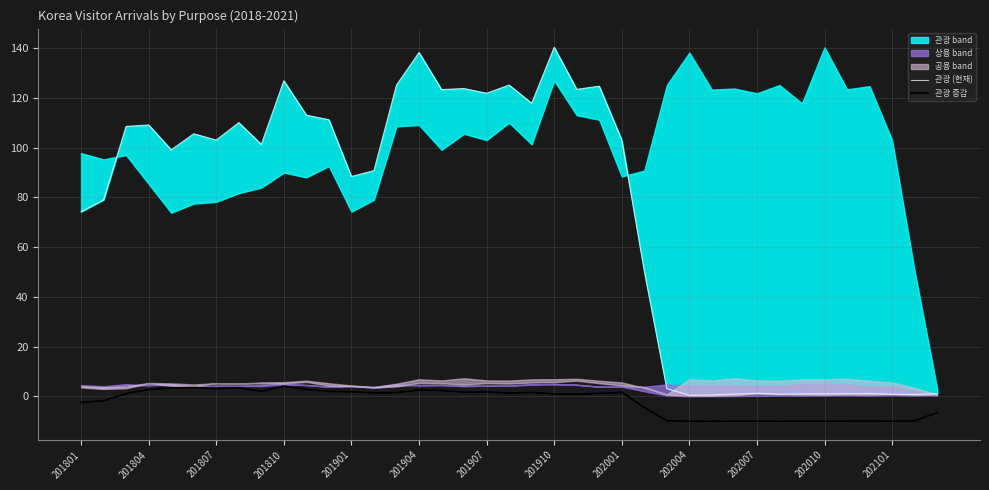

Rank the series at 22 from lowest to highest value.

관광 증감, 관광 (현재)